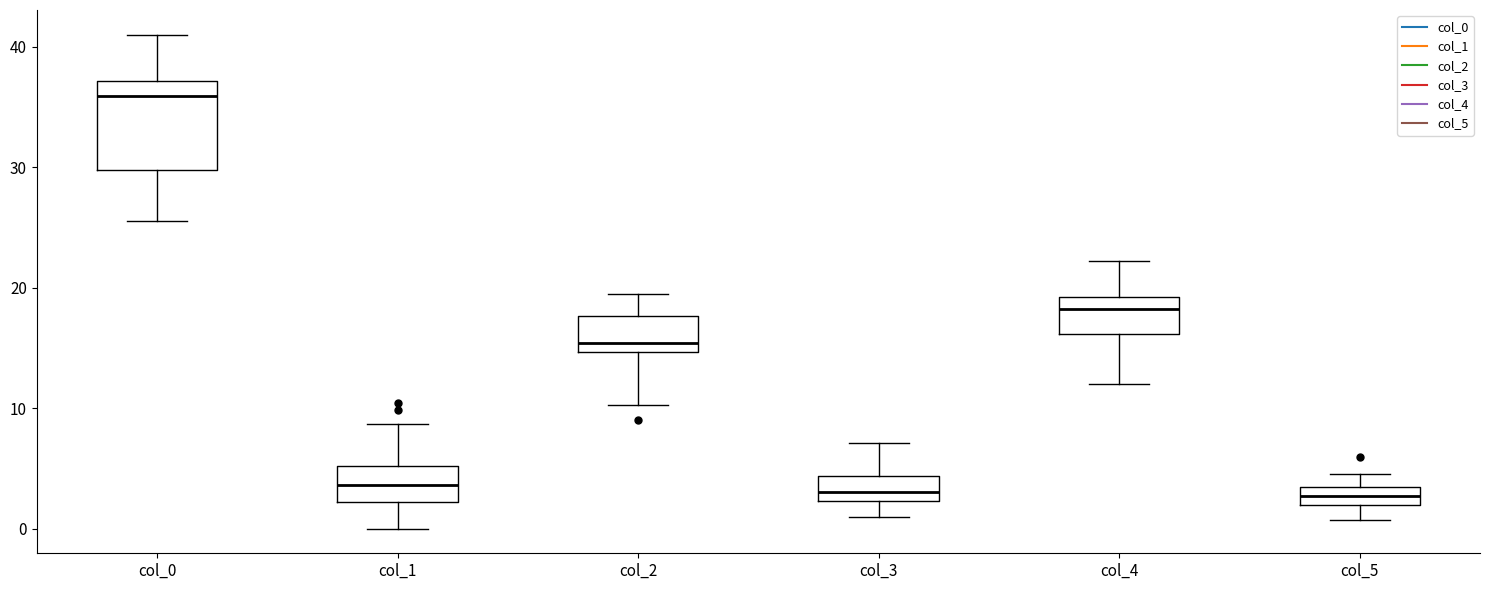

Which box's median line is the highest?

col_0